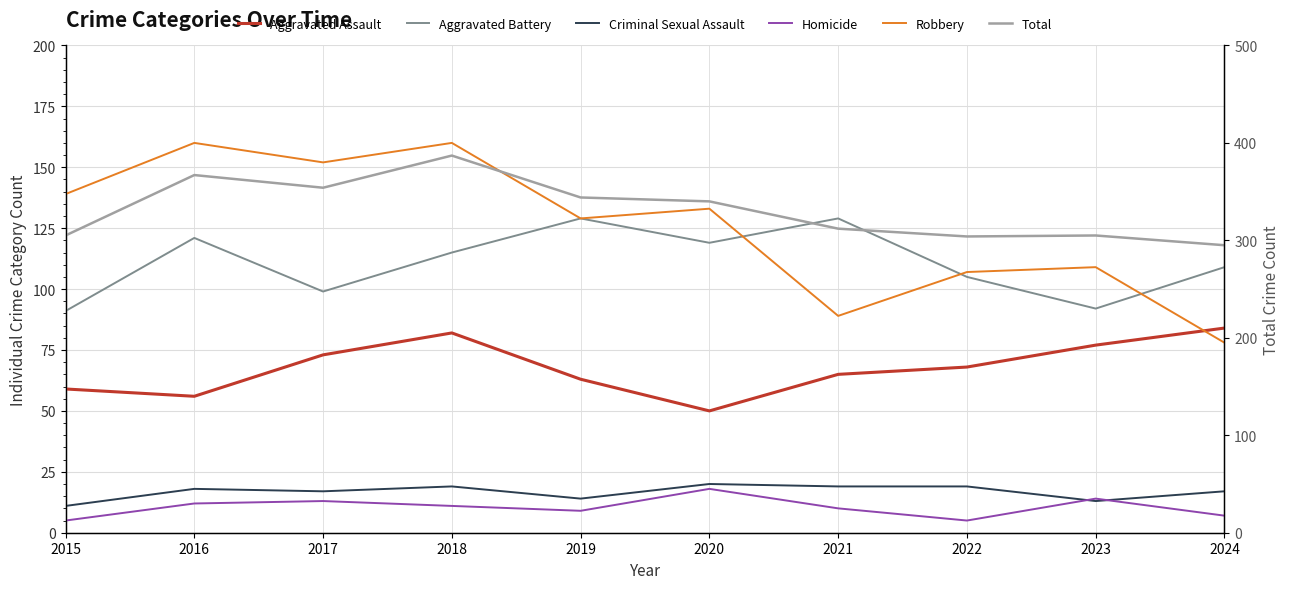

Reading right to left, what are all the values shown in this chart?

Aggravated Assault: 2024=84	2023=77	2022=68	2021=65	2020=50	2019=63	2018=82	2017=73	2016=56	2015=59
Aggravated Battery: 2024=109	2023=92	2022=105	2021=129	2020=119	2019=129	2018=115	2017=99	2016=121	2015=91
Criminal Sexual Assault: 2024=17	2023=13	2022=19	2021=19	2020=20	2019=14	2018=19	2017=17	2016=18	2015=11
Homicide: 2024=7	2023=14	2022=5	2021=10	2020=18	2019=9	2018=11	2017=13	2016=12	2015=5
Robbery: 2024=78	2023=109	2022=107	2021=89	2020=133	2019=129	2018=160	2017=152	2016=160	2015=139
Total: 2024=295	2023=305	2022=304	2021=312	2020=340	2019=344	2018=387	2017=354	2016=367	2015=305